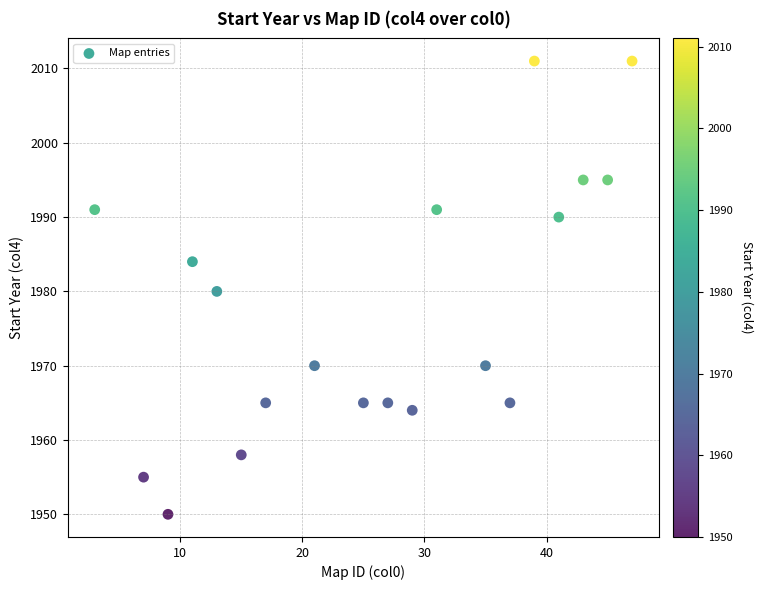

What is the range of Y values (max minus min)?

61